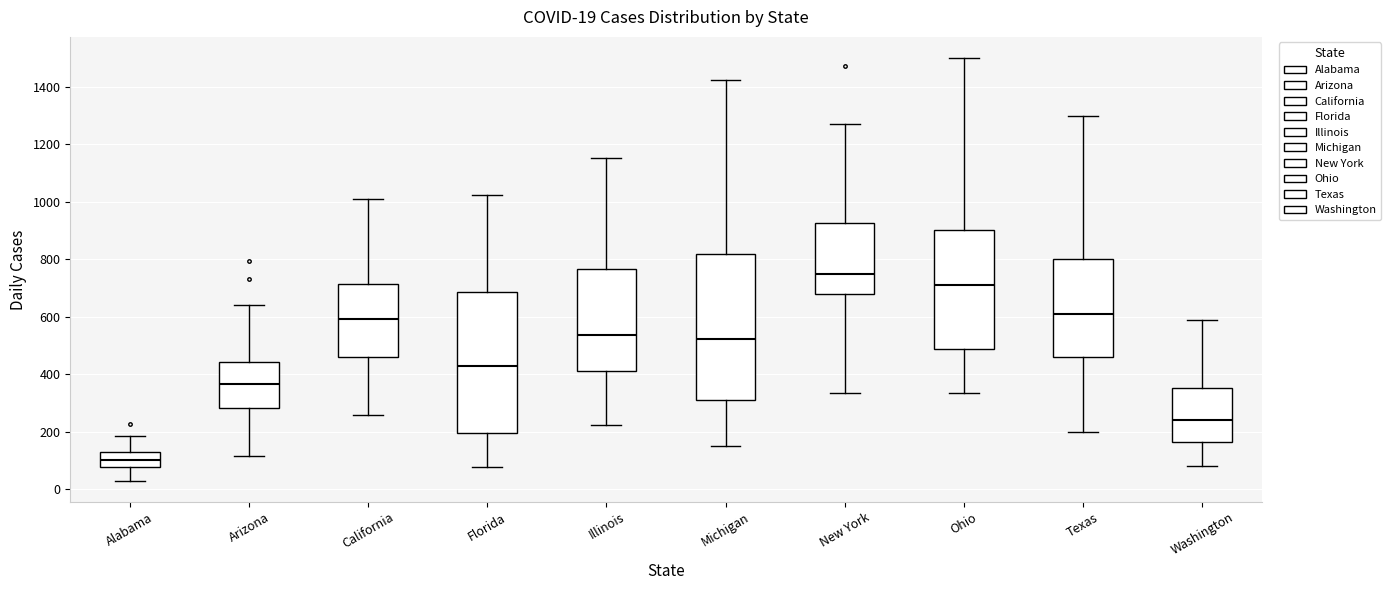

Which box's median line is the highest?

New York